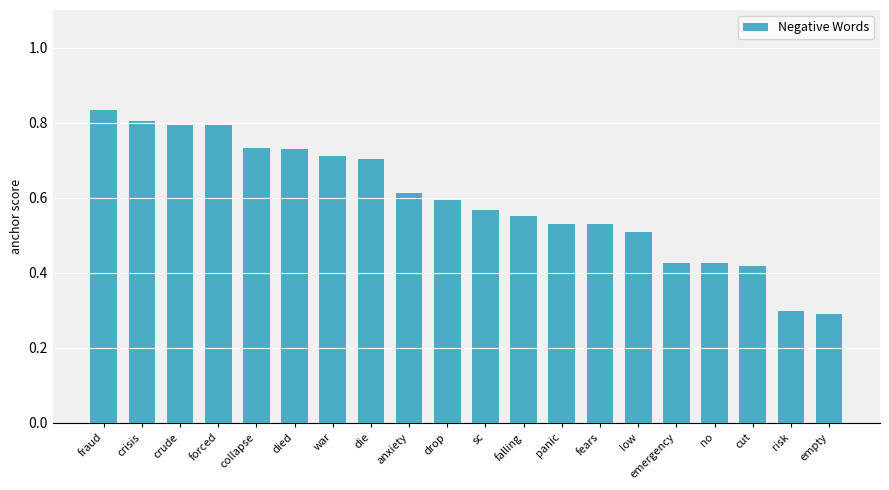

What is the sum of all values?

11.9